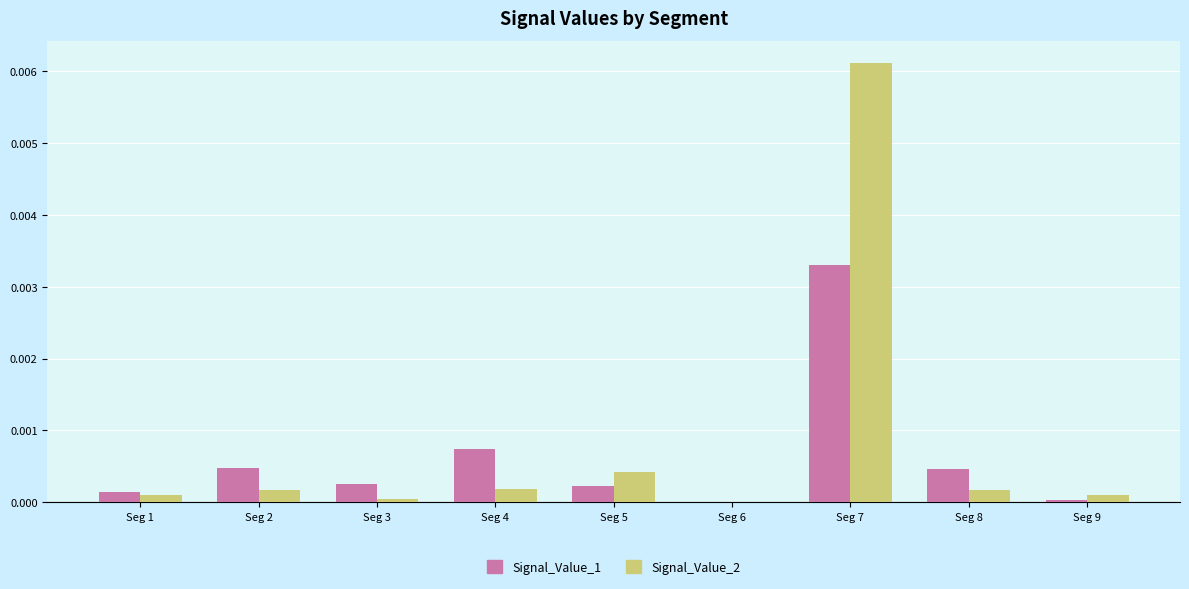

At which category is the sum across all series the highest?

Seg 7